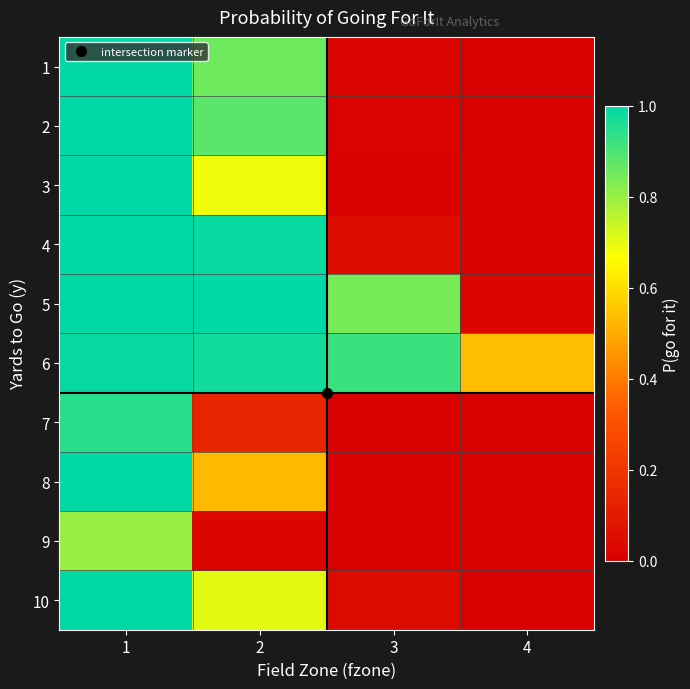

Reading left to right, extract all data points from this chart.

1: 1=1.0	2=0.9	3=0.0	4=0.0
2: 1=1.0	2=0.9	3=0.0	4=0.0
3: 1=1.0	2=0.7	3=0.0	4=0.0
4: 1=1.0	2=1.0	3=0.1	4=0.0
5: 1=1.0	2=1.0	3=0.8	4=0.0
6: 1=1.0	2=1.0	3=0.9	4=0.5
7: 1=0.9	2=0.1	3=0.0	4=0.0
8: 1=1.0	2=0.5	3=0.0	4=0.0
9: 1=0.8	2=0.0	3=0.0	4=0.0
10: 1=1.0	2=0.7	3=0.0	4=0.0